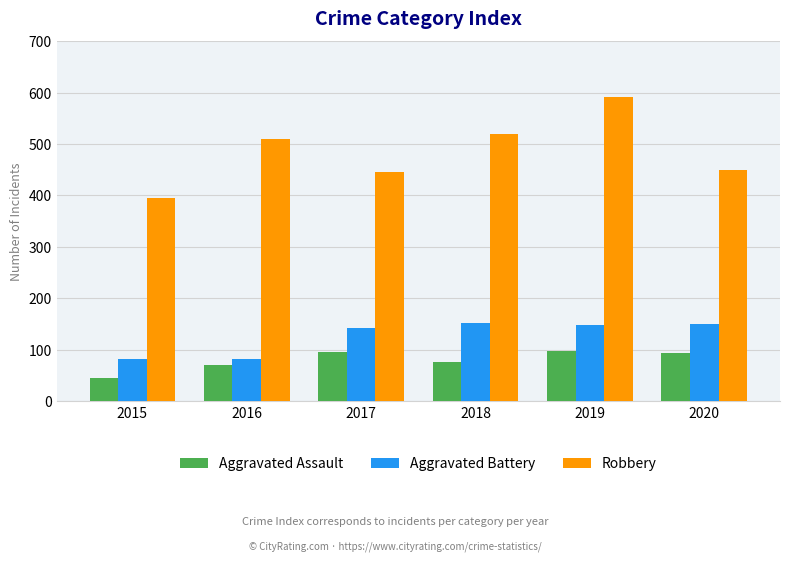

What is the value of the Robbery bar at the 6th from the left?

450